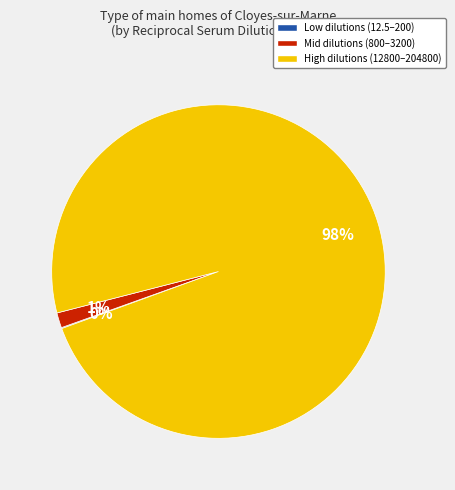

Which slice is the largest?

High dilutions (12800–204800)